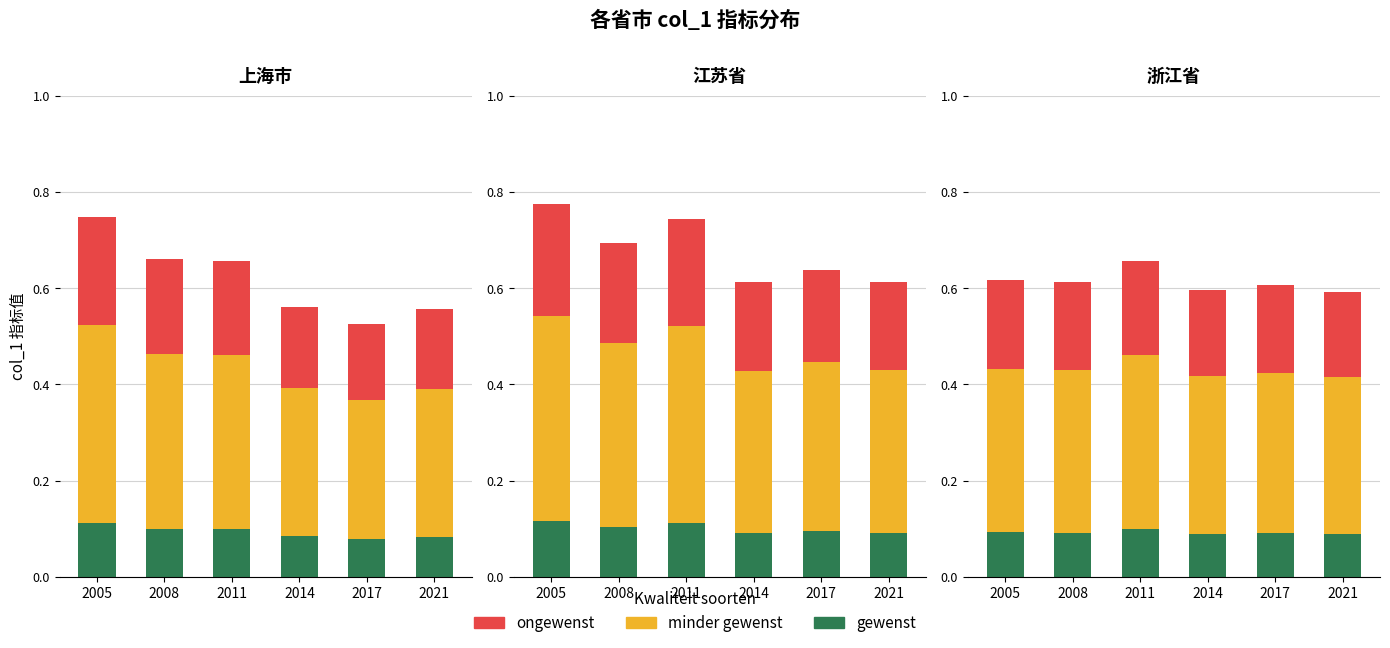

List the series in order of their peak value, lowest first.

gewenst, ongewenst, minder gewenst